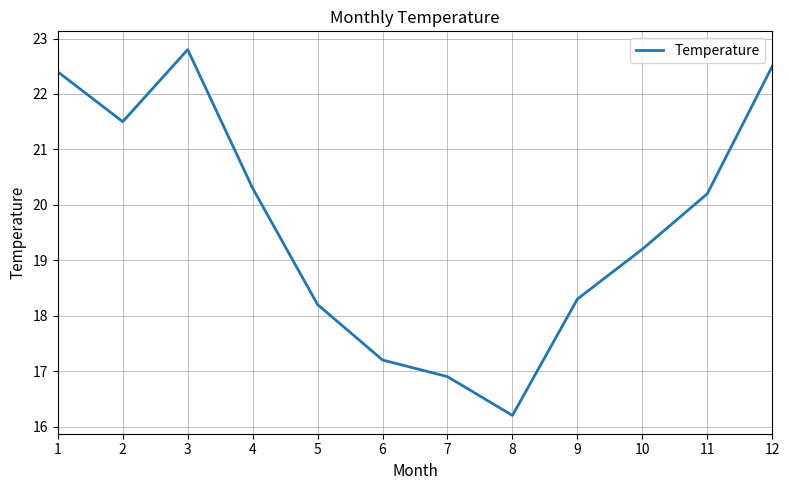

Reading left to right, what are all the values shown in this chart?

1=22.4	2=21.5	3=22.8	4=20.3	5=18.2	6=17.2	7=16.9	8=16.2	9=18.3	10=19.2	11=20.2	12=22.5